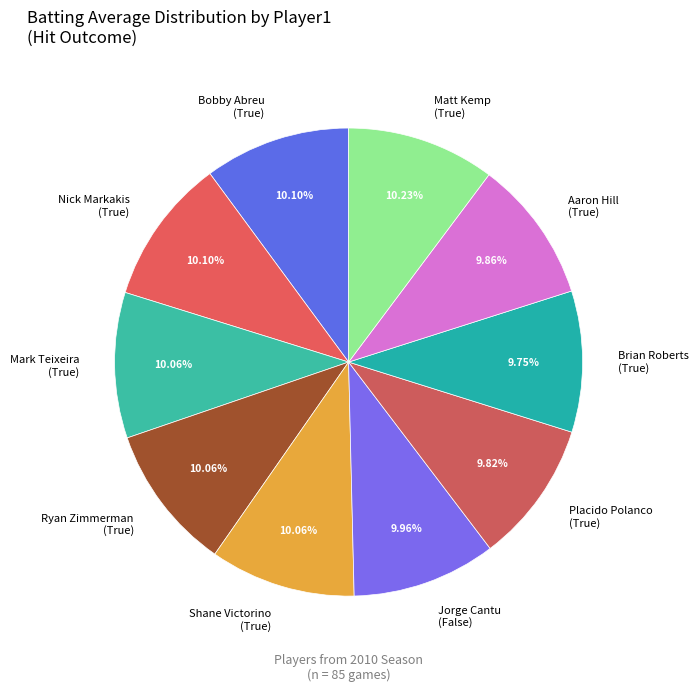

How many slices are in this pie chart?

10